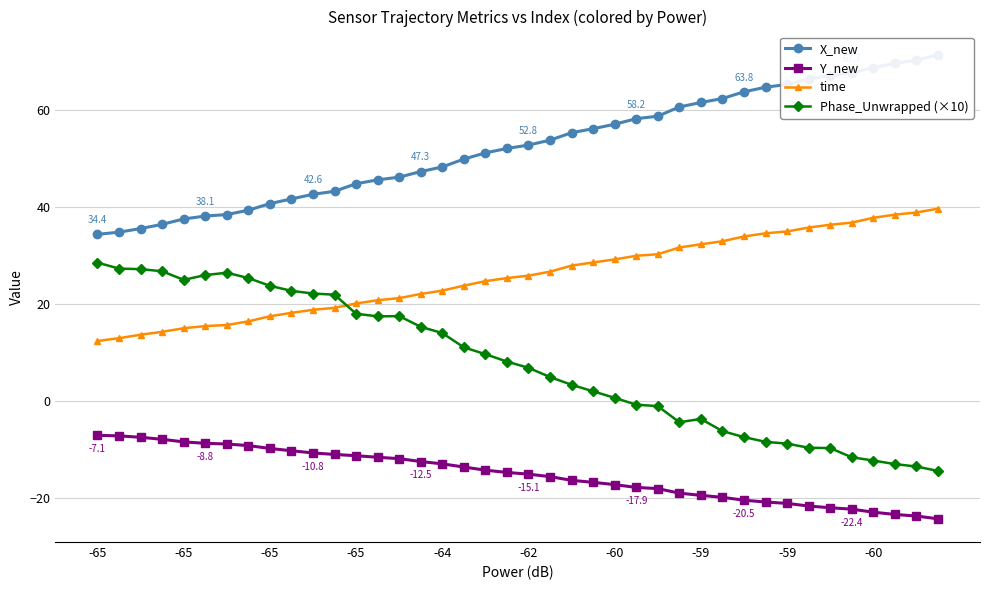

What is the average value of the time series?

25.8